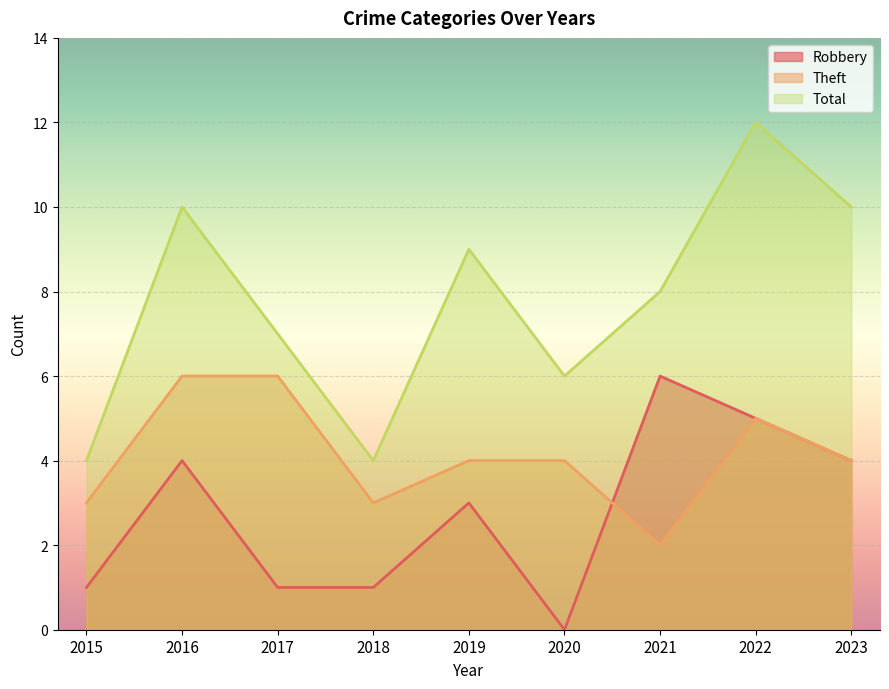

Is the value of Total at 2019 greater than the value of Robbery at 2022?

Yes